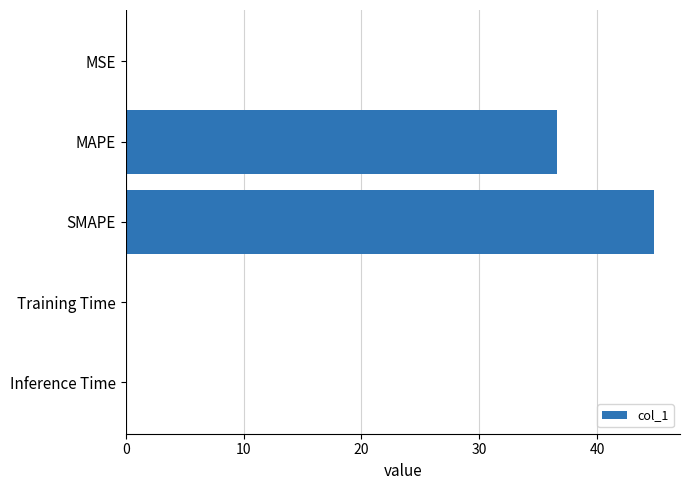

At which label is the value closest to 22?

MAPE